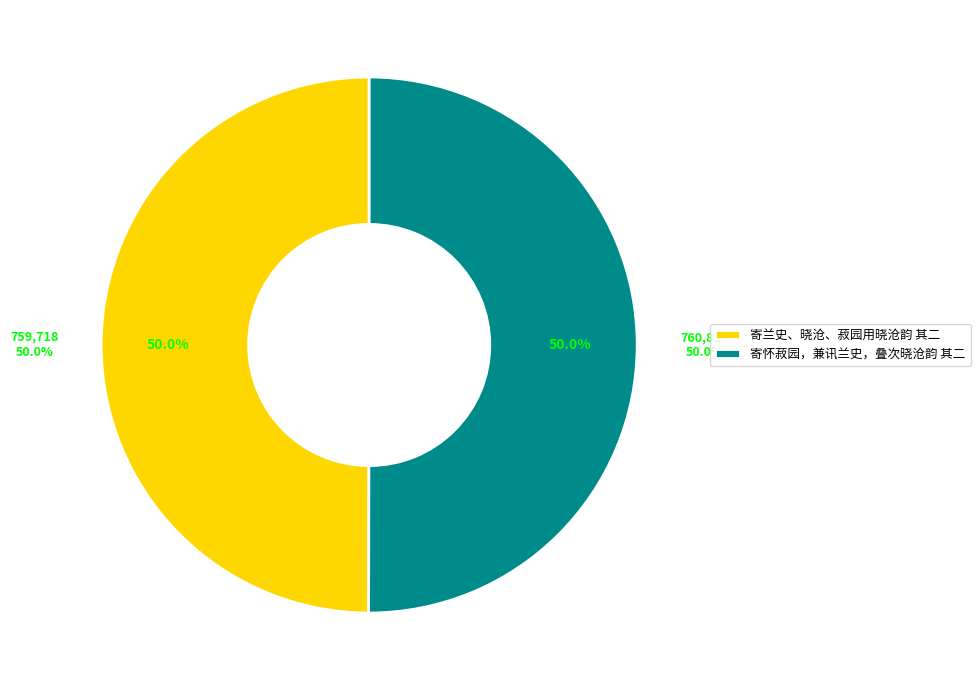

Which slice represents more than half of the pie?

寄怀菽园，兼讯兰史，叠次晓沧韵 其二